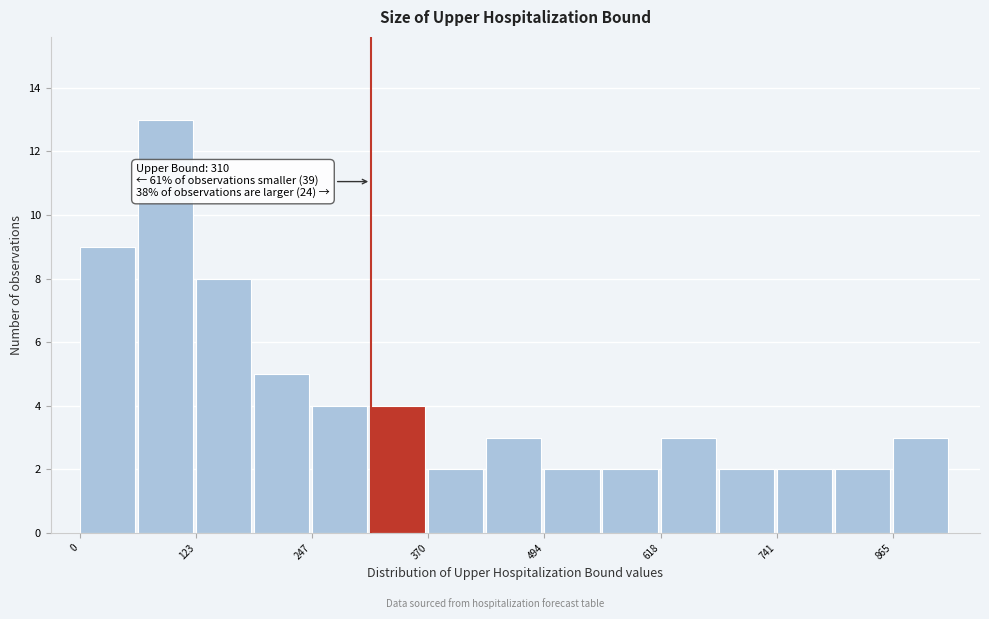

Around what value on the x-axis is the tallest bar? Give the approximate position of its centre, as read against the axis.

100